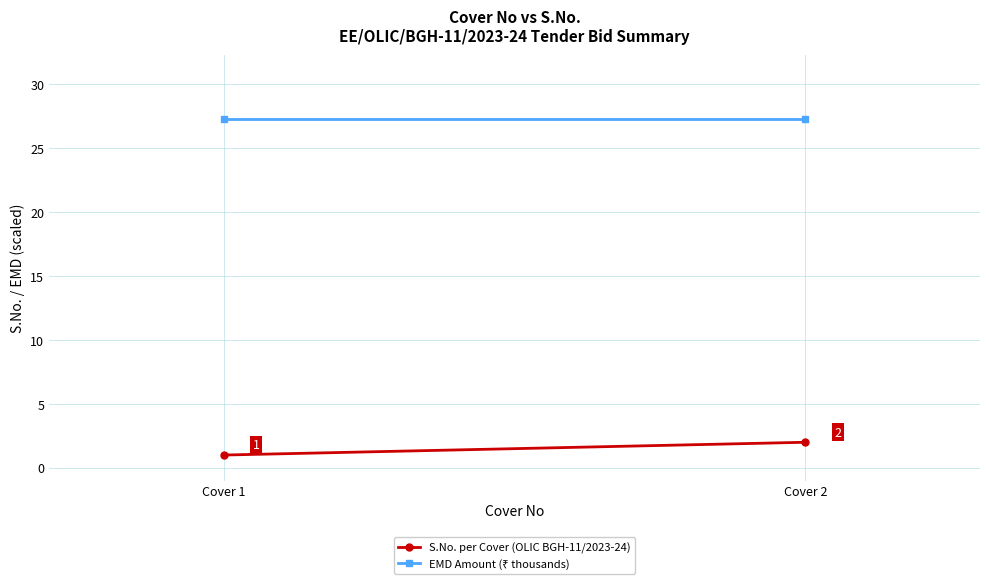

Is this an area chart (filled region under the line)?

No